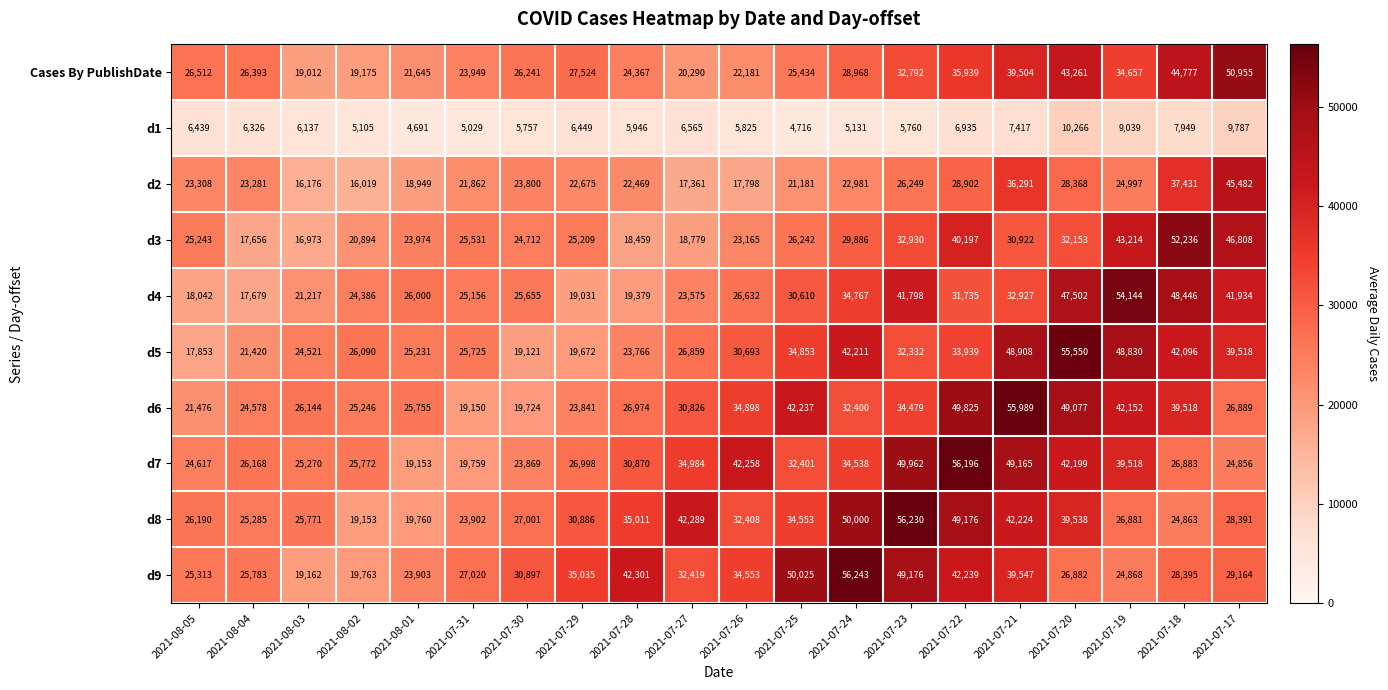

List the labels in order of d3 value, smallest first.

2021-08-03, 2021-08-04, 2021-07-28, 2021-07-27, 2021-08-02, 2021-07-26, 2021-08-01, 2021-07-30, 2021-07-29, 2021-08-05, 2021-07-31, 2021-07-25, 2021-07-24, 2021-07-21, 2021-07-20, 2021-07-23, 2021-07-22, 2021-07-19, 2021-07-17, 2021-07-18